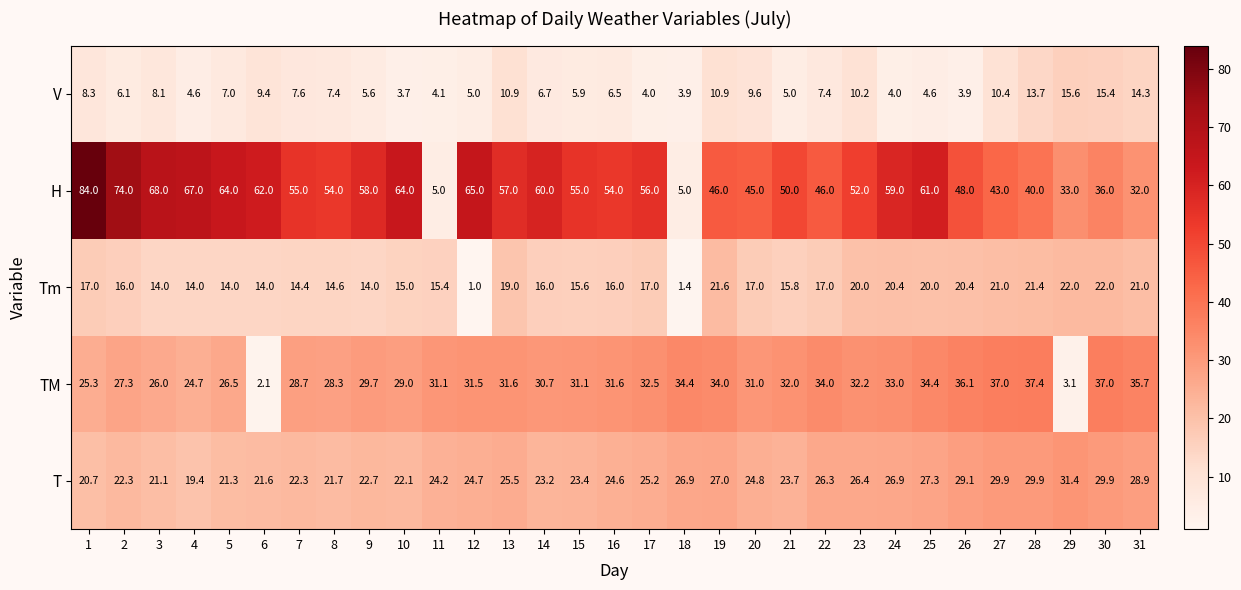

True or false: V has a value of 18.5 at 19.

False